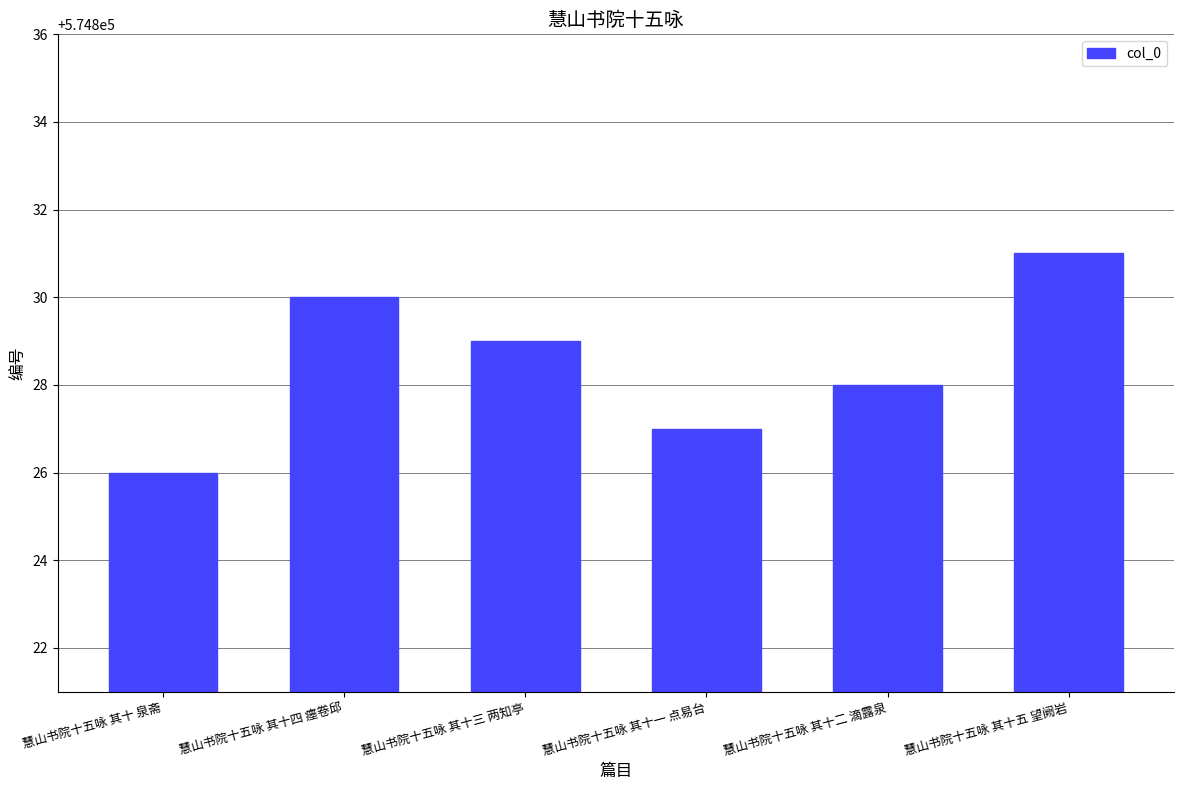

Reading left to right, list all the values displayed in this chart.

慧山书院十五咏 其十 泉斋=574826	慧山书院十五咏 其十四 瘗卷邱=574830	慧山书院十五咏 其十三 两知亭=574829	慧山书院十五咏 其十一 点易台=574827	慧山书院十五咏 其十二 滴露泉=574828	慧山书院十五咏 其十五 望阙岩=574831